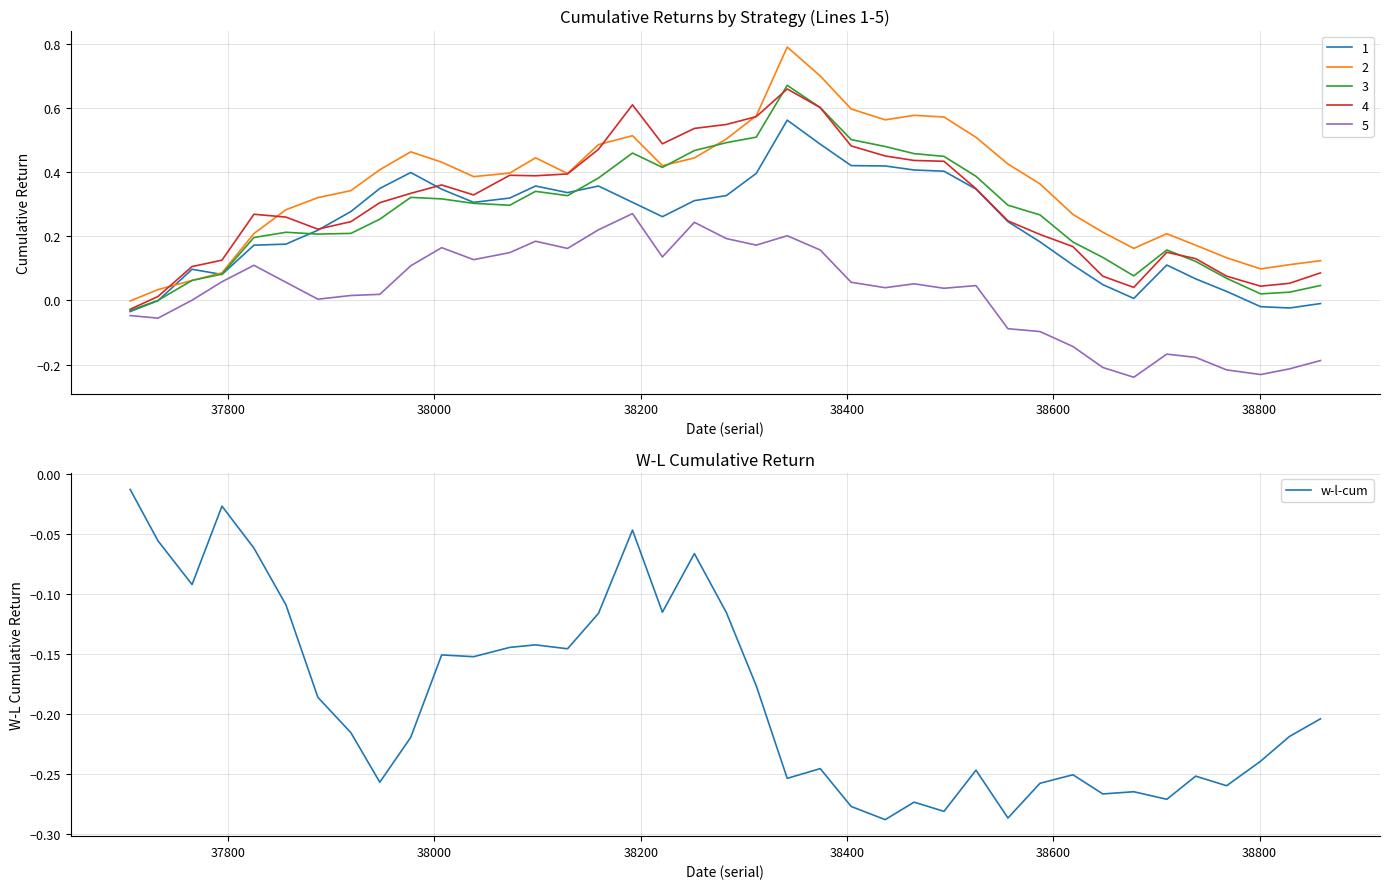

True or false: there are more than 1 points higher than both neighbors.

True